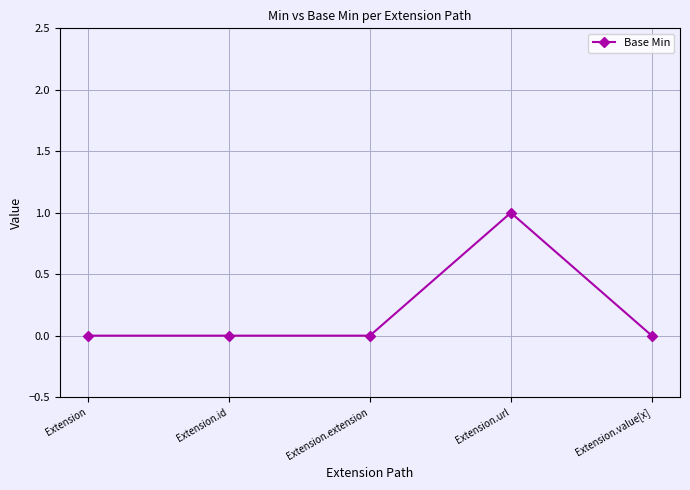

What is the label of the 1st point from the left?

Extension